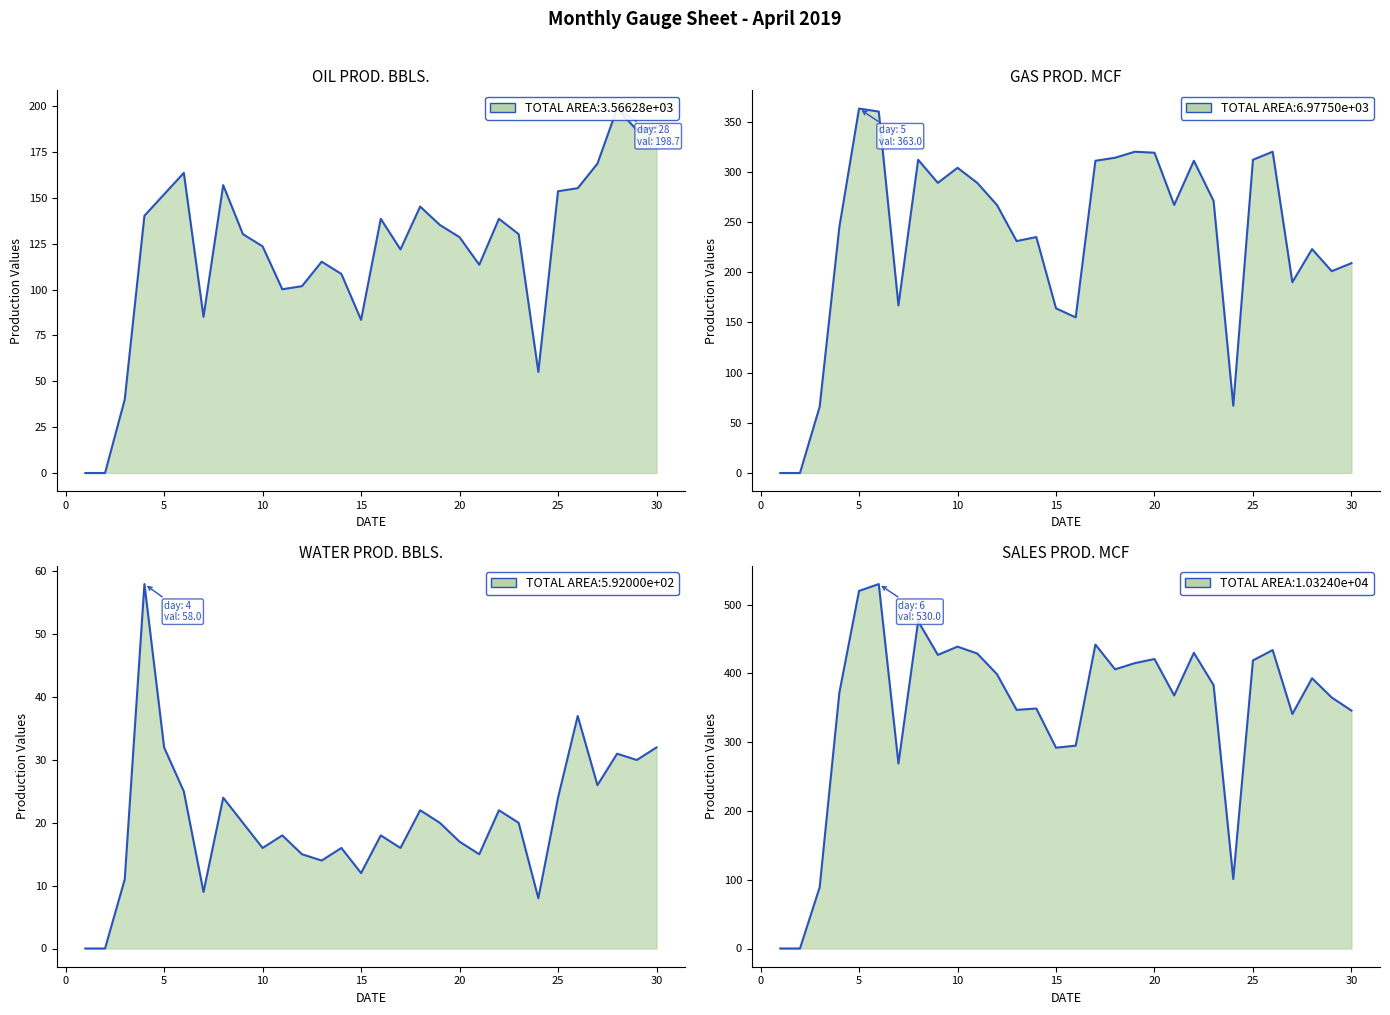

Which series has the largest total across all categories?

SALES PROD. MCF